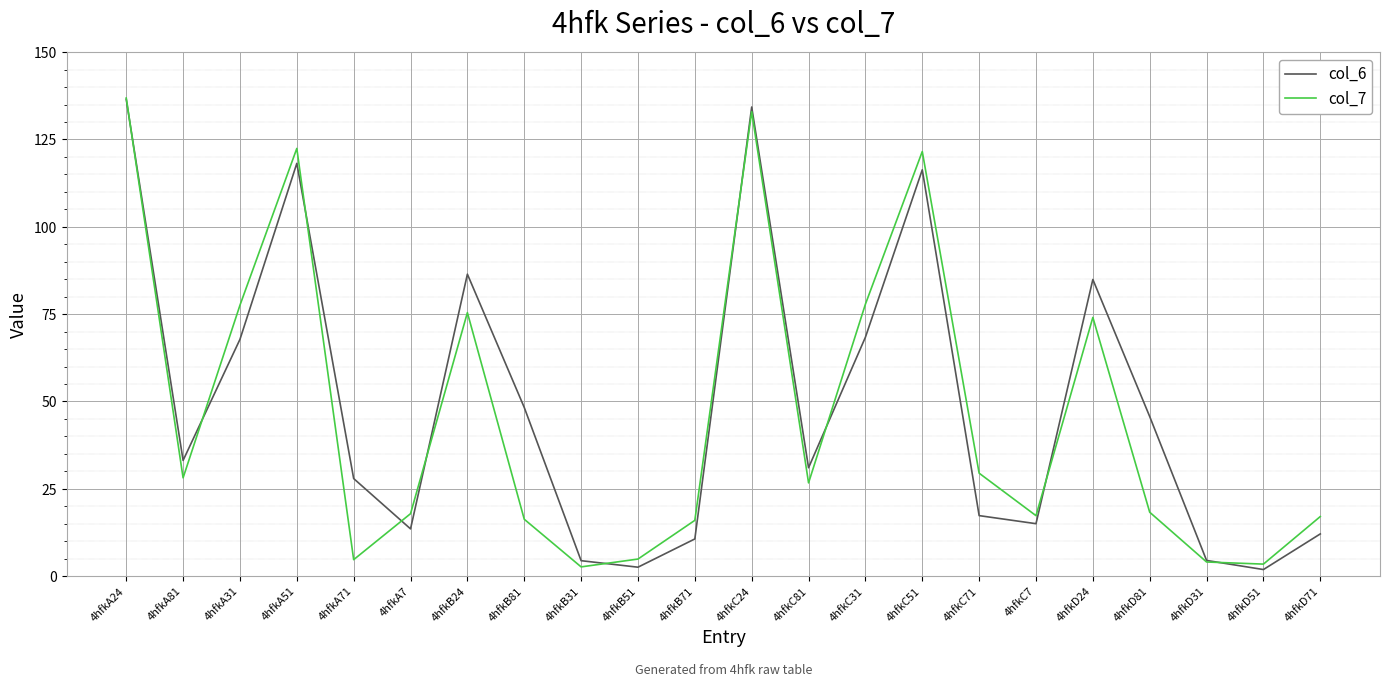

The col_7 series shows 17.3 at 4hfkC7. True or false?

True